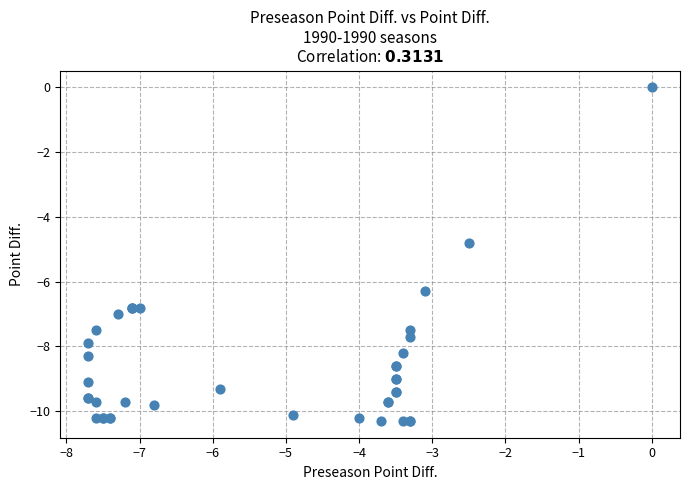

What Y value in the scatter plot is closest to -5?

-4.8